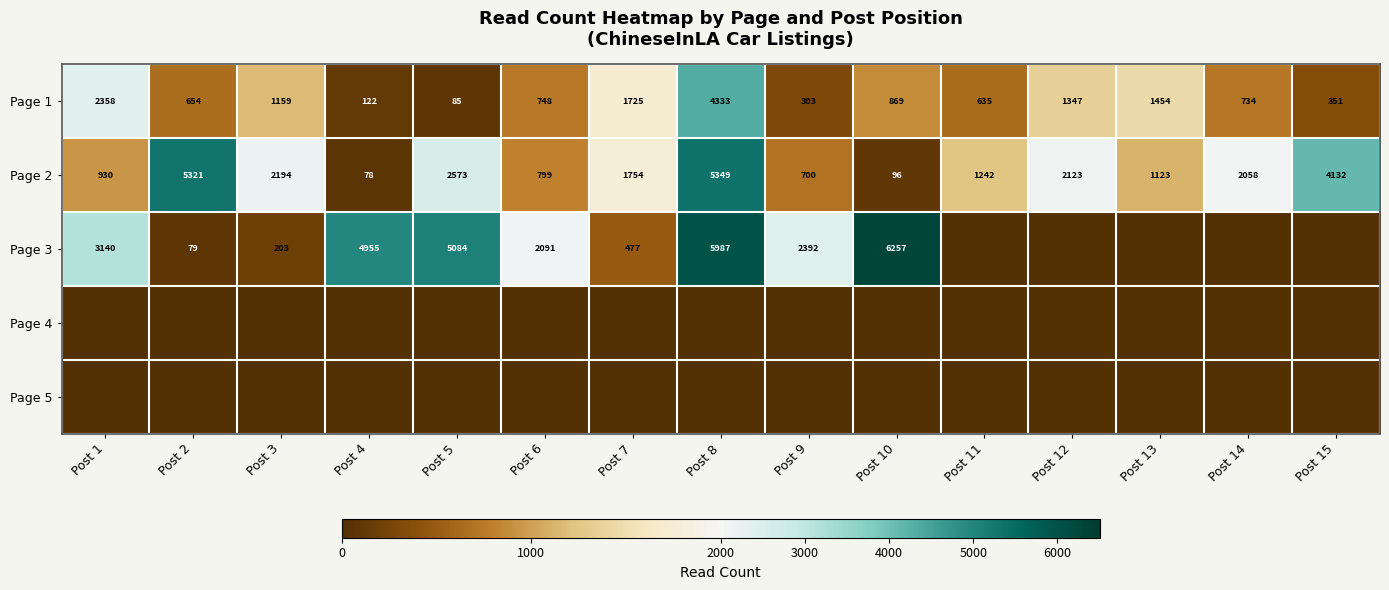

What is the spread (max minus min) of values at Post 2?

5321